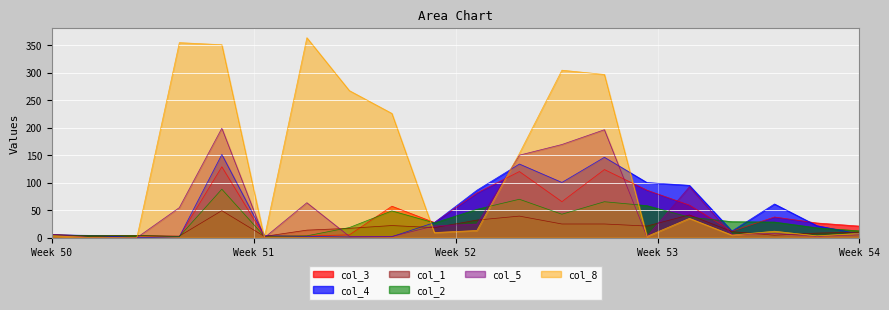

What is the value of the col_3 point at the 16th from the left?

59.1